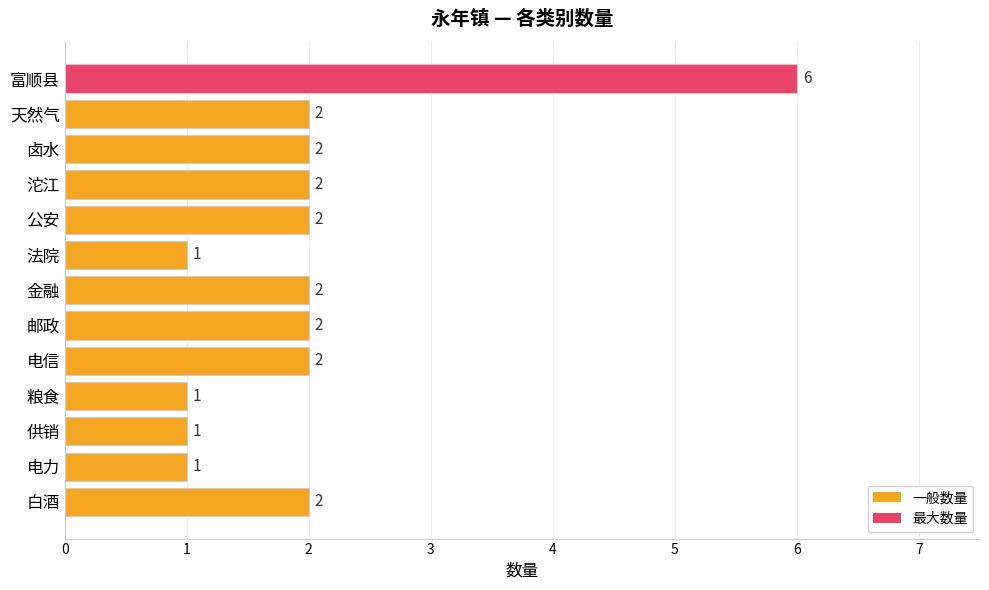

The value at 邮政 is 3. True or false?

False